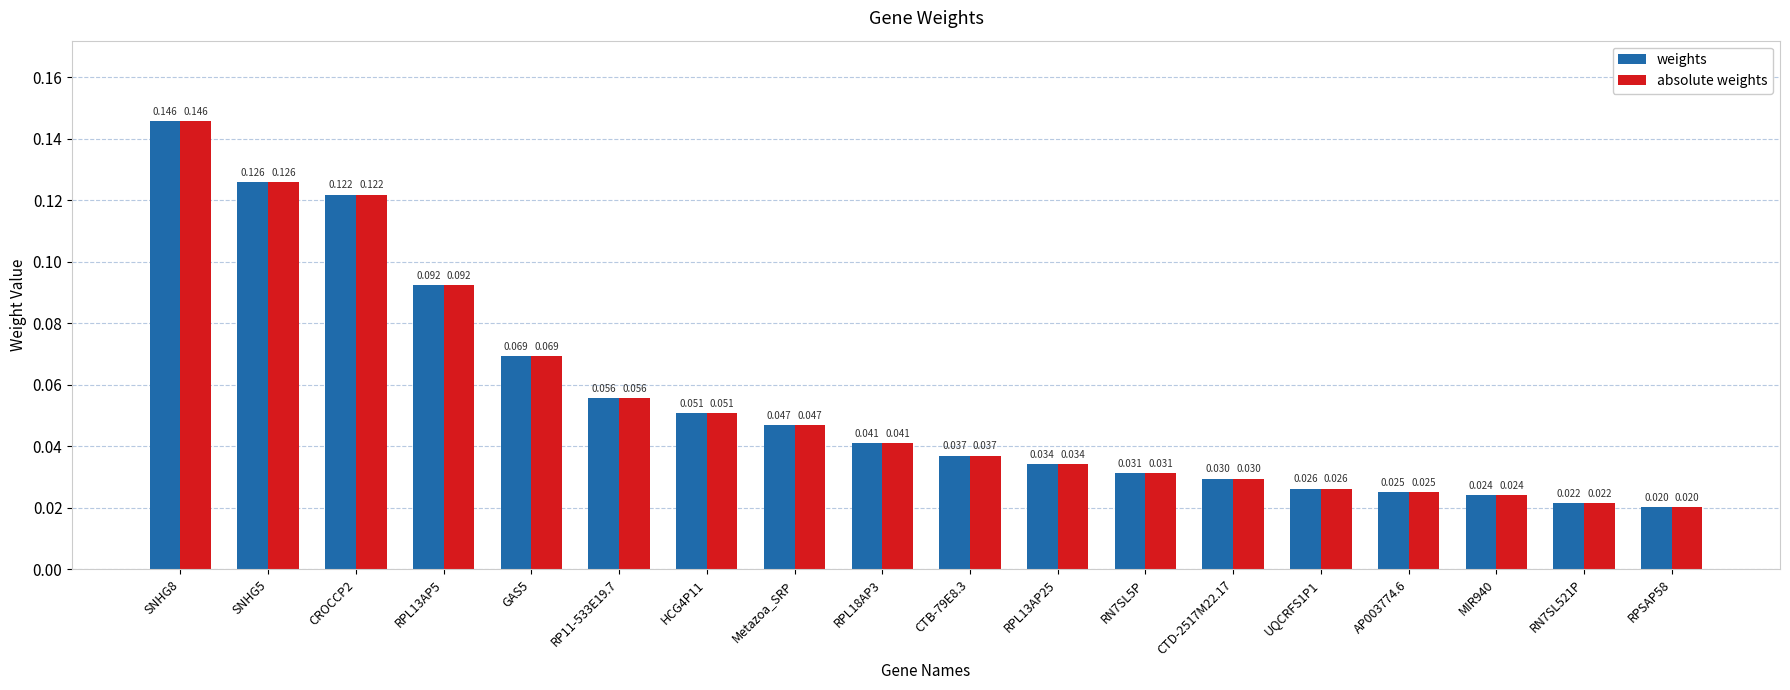

How many distinct data groups are displayed?

2